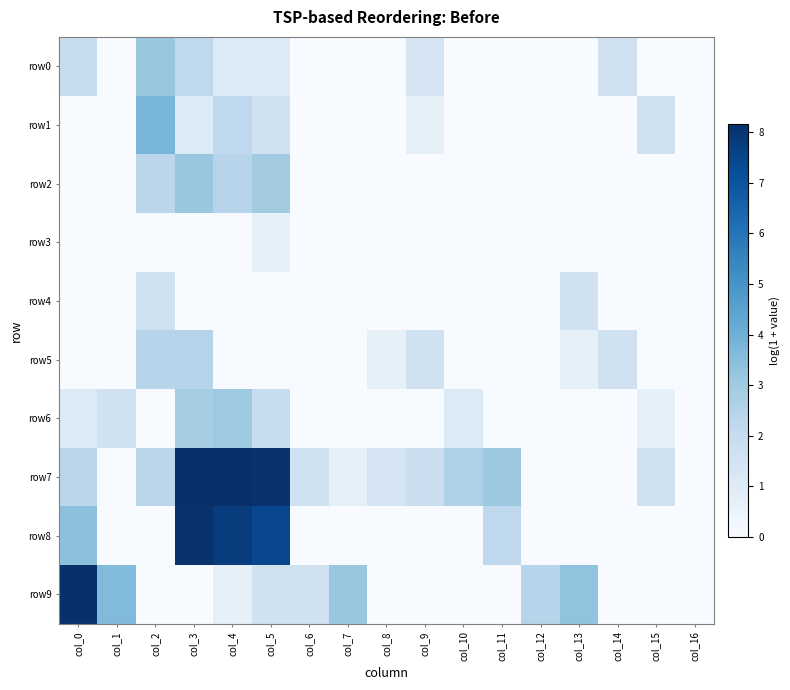

At how many categories does at least one series exceed 6?

4